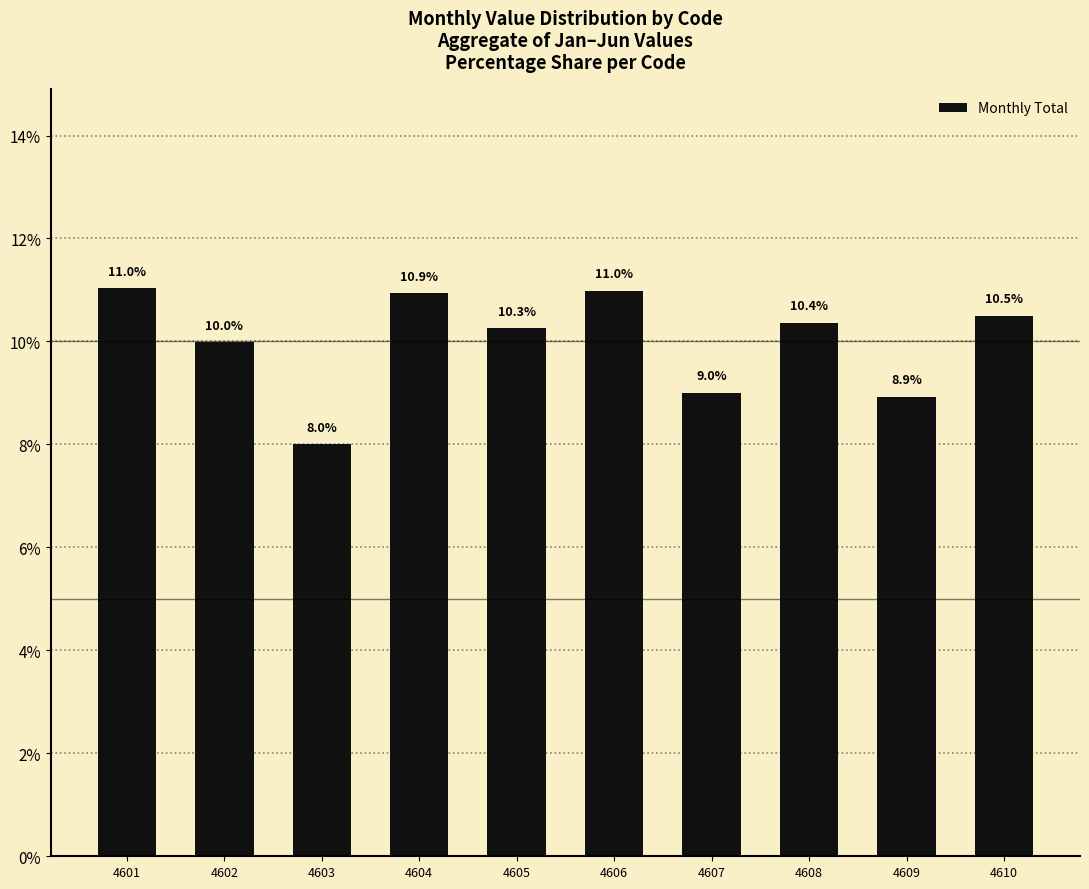

Where is the data nearest to the value 9?

4607